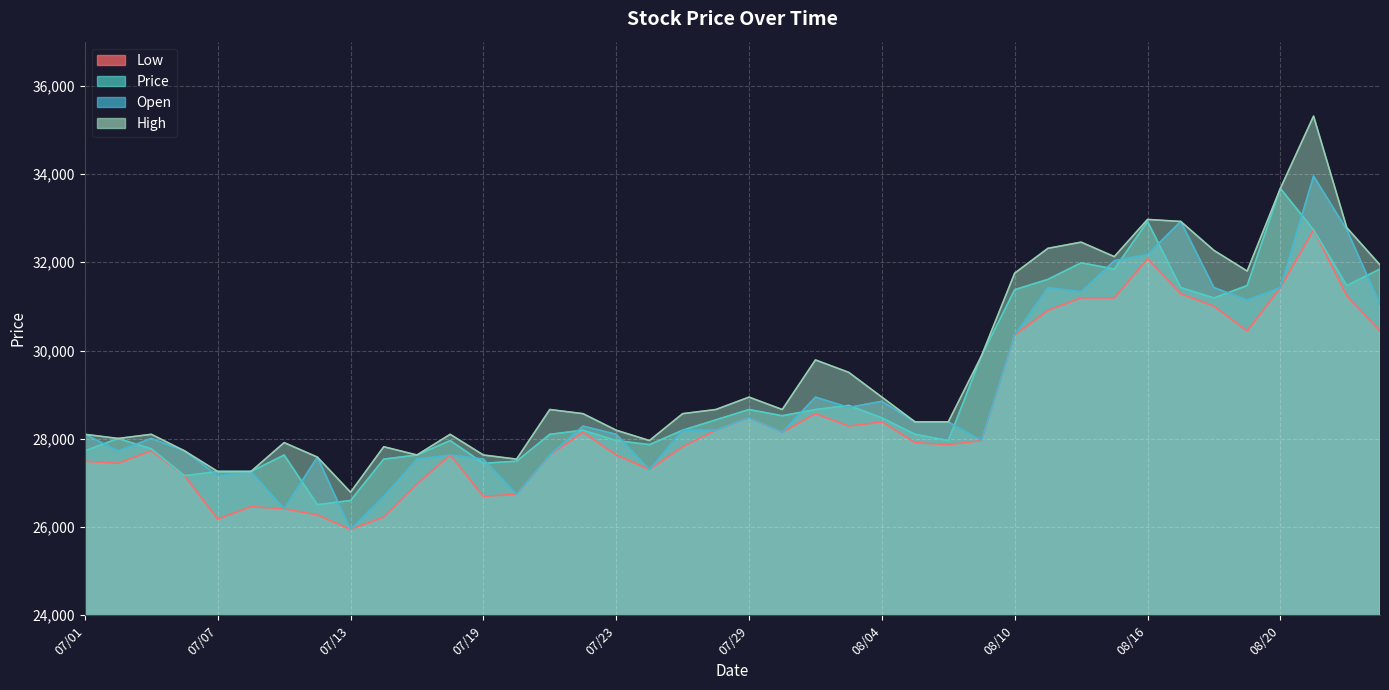

Which series changed the most between 07/07 and 08/19?

High